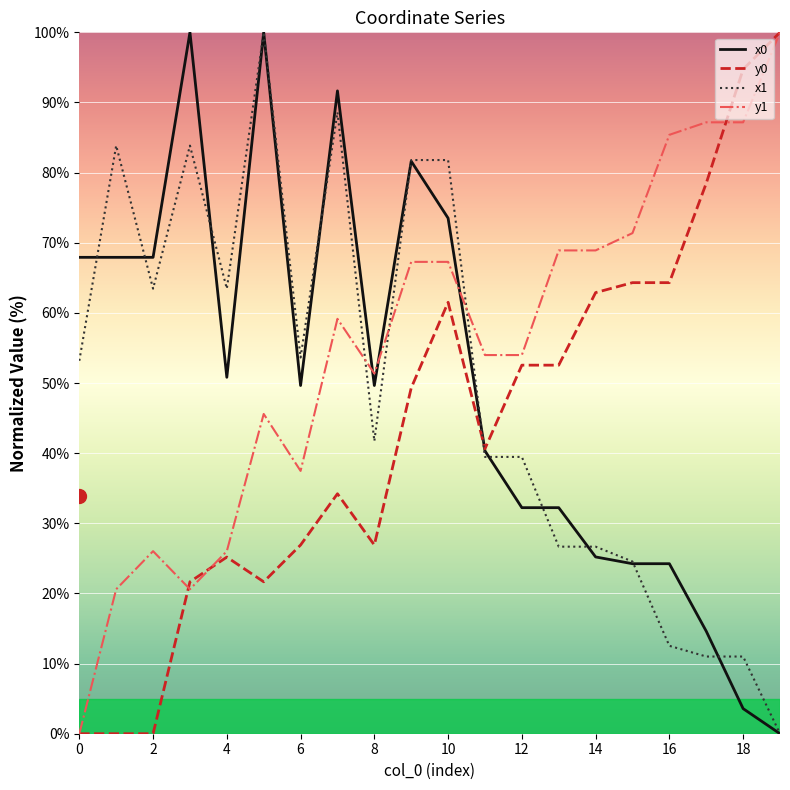

How many lines are shown in the chart?

4